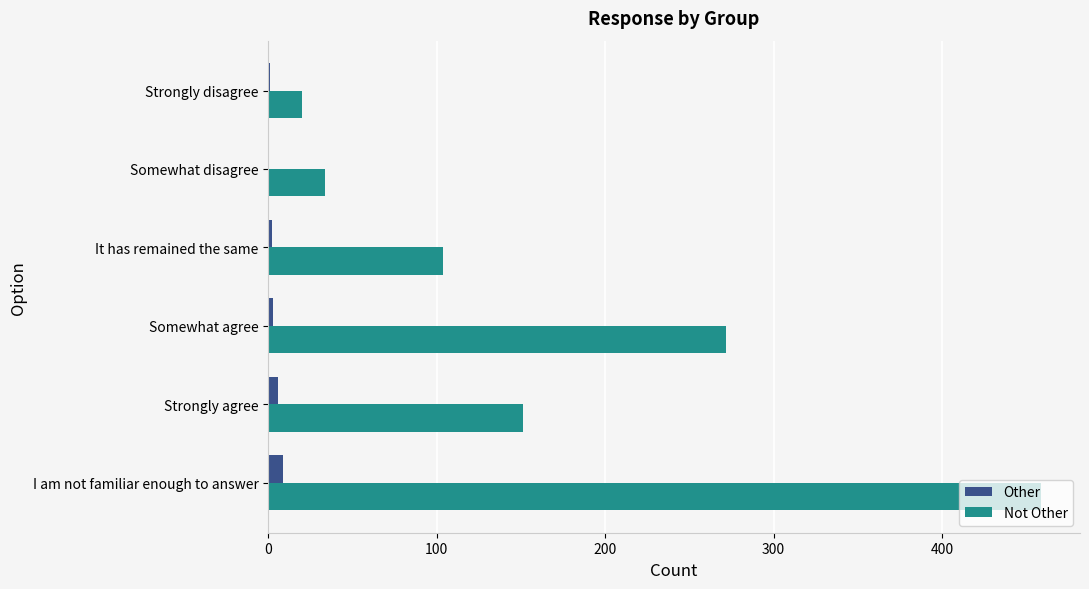

The Not Other series shows 125 at Somewhat agree. True or false?

False